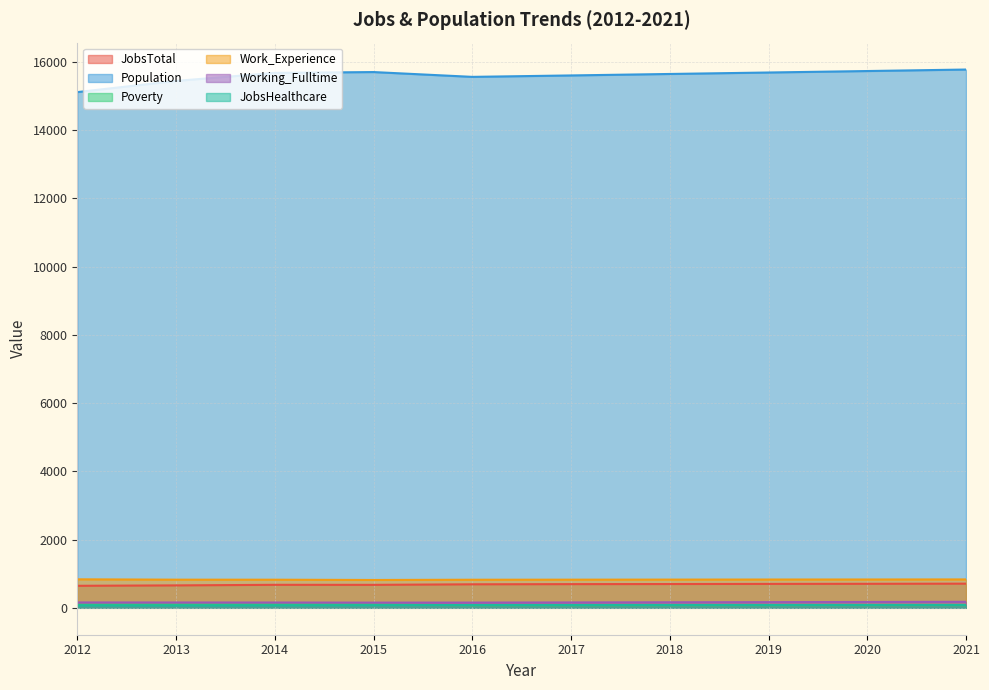

How many interior local valleys does the Working_Fulltime series have?

1